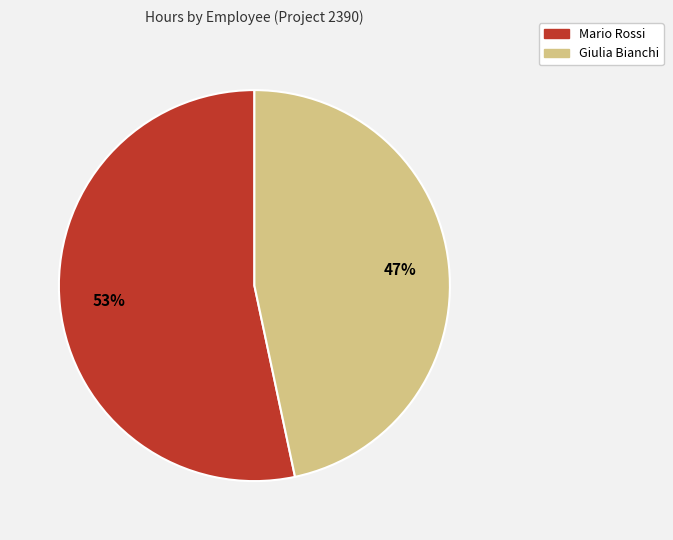

How many slices are in this pie chart?

2